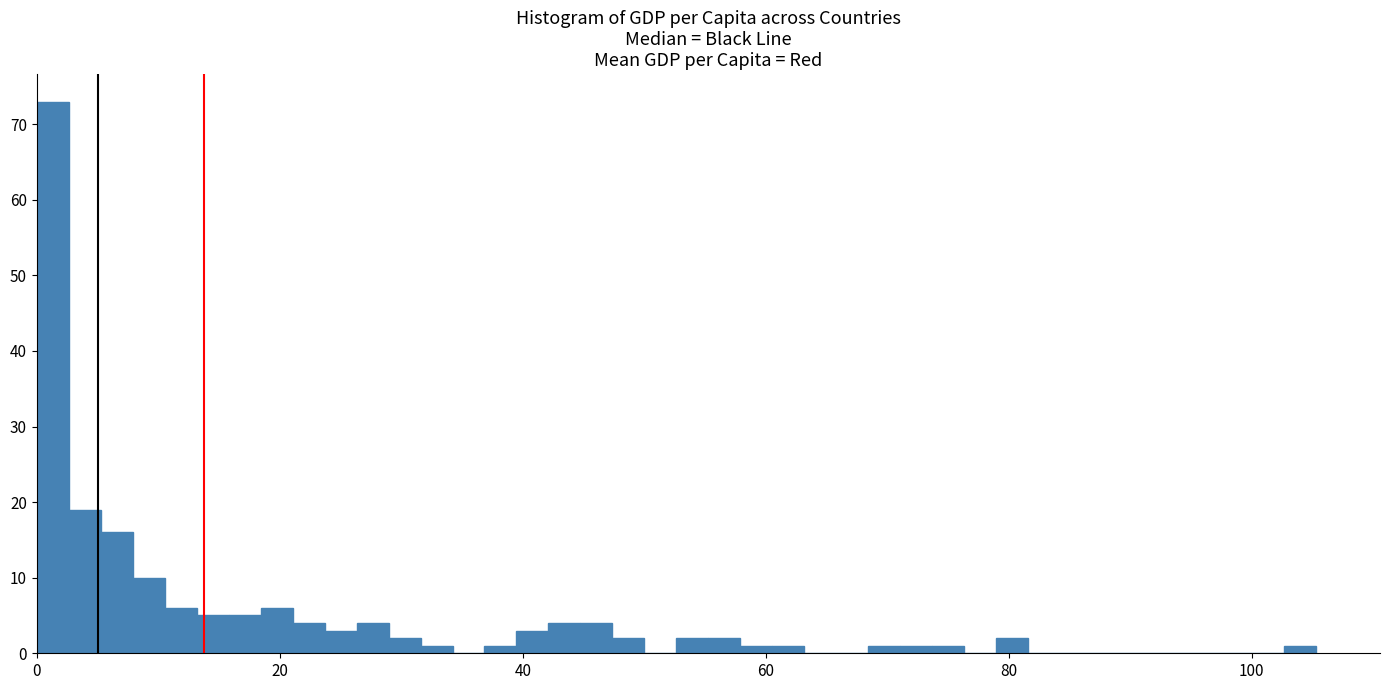

Read against the x-axis, roughly where is the centre of the tallest bar?

2